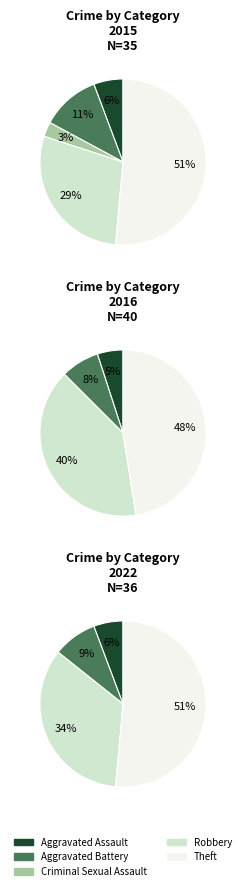

Which slice is the largest?

Theft